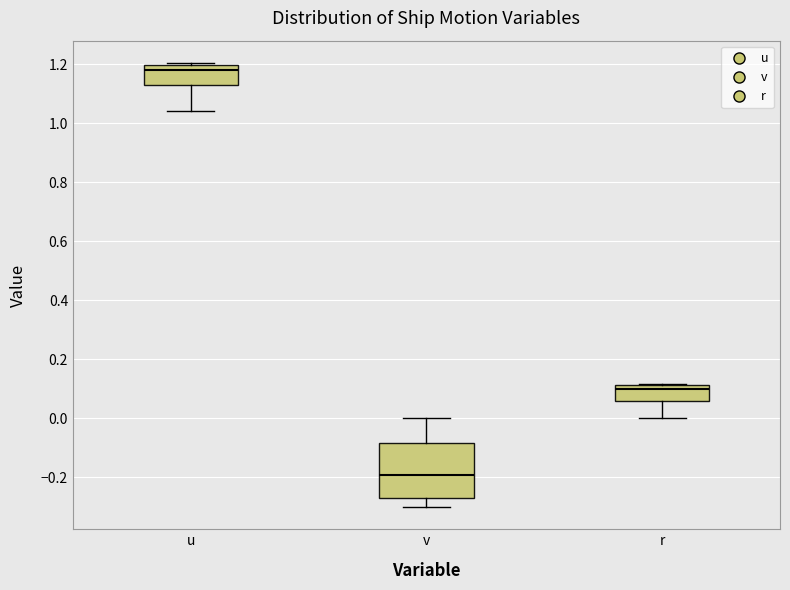

Where does the lower whisker of the box for r end on the y-axis? The values are not printed on the chart, so give them approximately, as read against the axis.

0.00